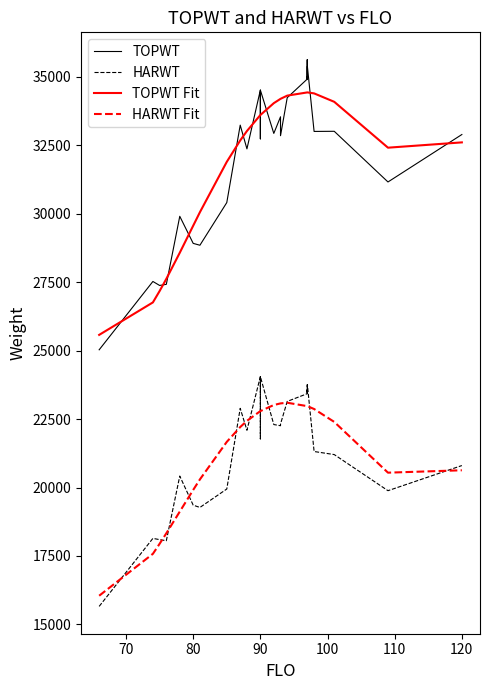

After their last crossing, which series has the higher values: HARWT Fit or HARWT?

HARWT